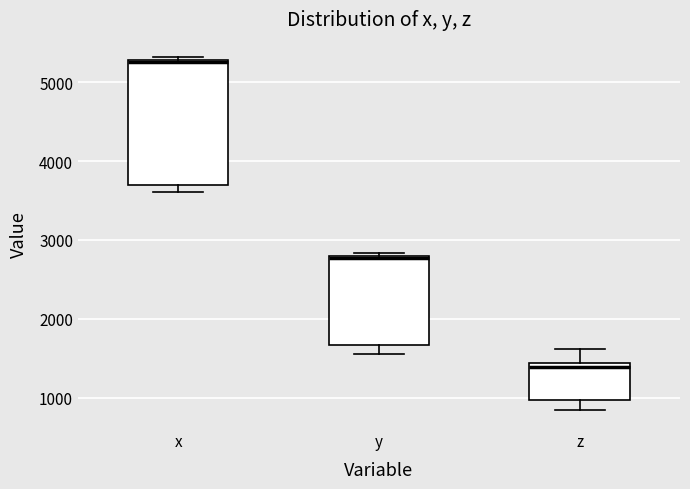

Where is the lower edge of the box for y on the y-axis? The values are not printed on the chart, so give them approximately, as read against the axis.

1700